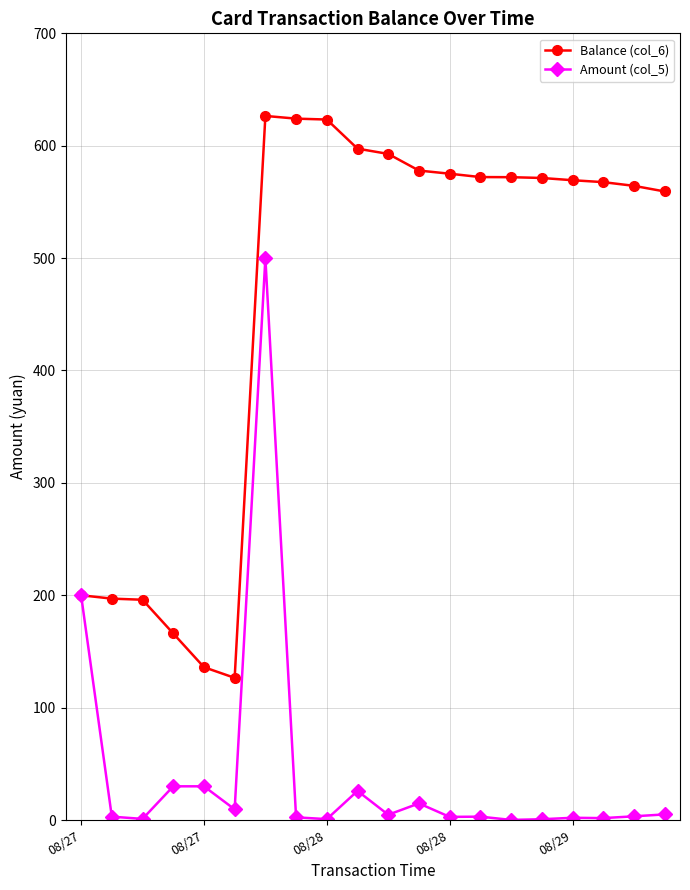

What is the maximum value for Amount (col_5)?

500.0